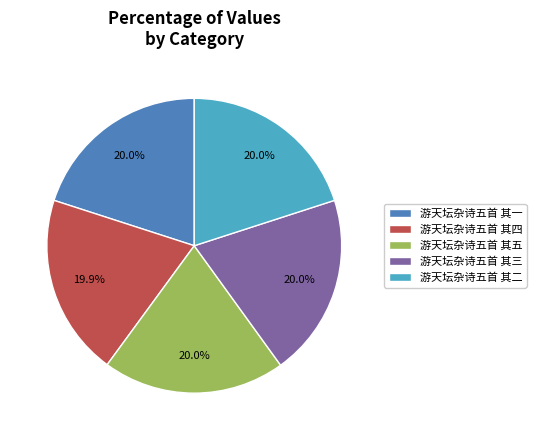

How much of the chart is everything except 游天坛杂诗五首 其三?

80.0%